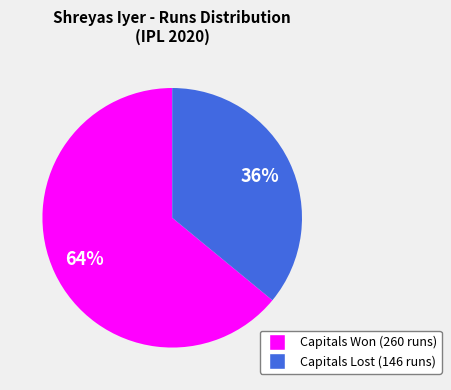

To the nearest percent, what is the difference between the largest and smallest slice percentages?

28%